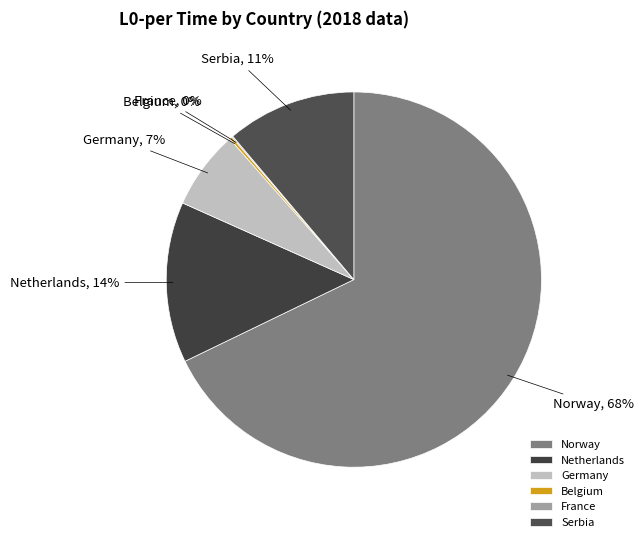

Which slice is the largest?

Norway